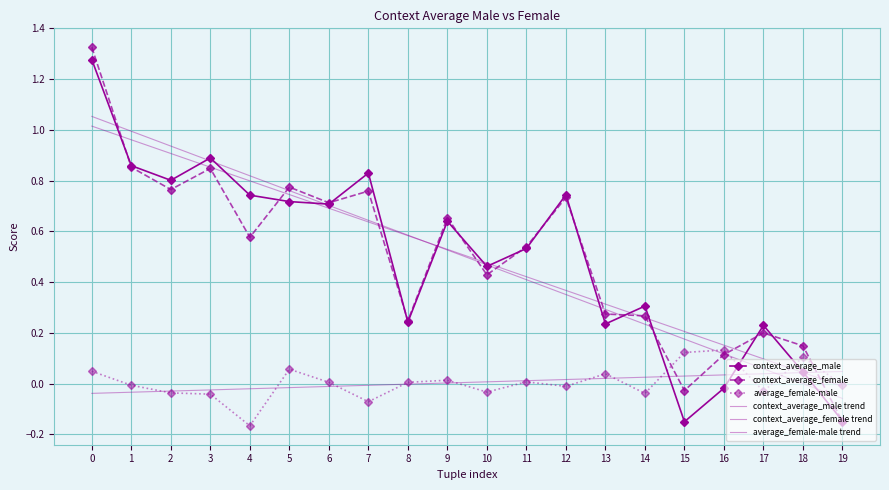

True or false: average_female-male trend has a value of 0.0 at 9.

False